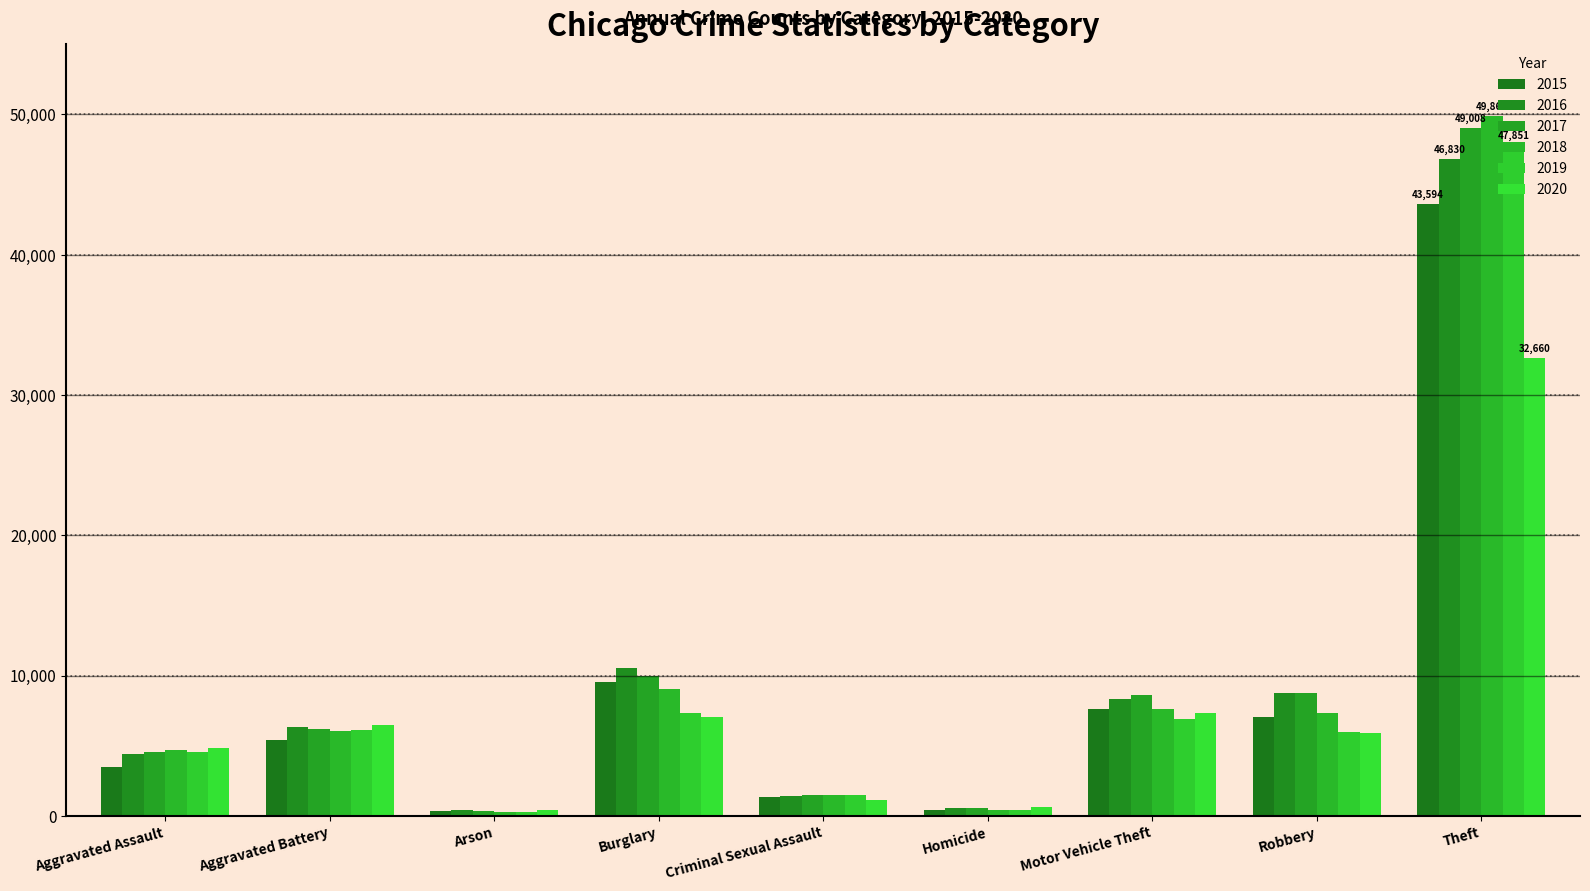

Which label corresponds to the smallest value in the chart?

Arson